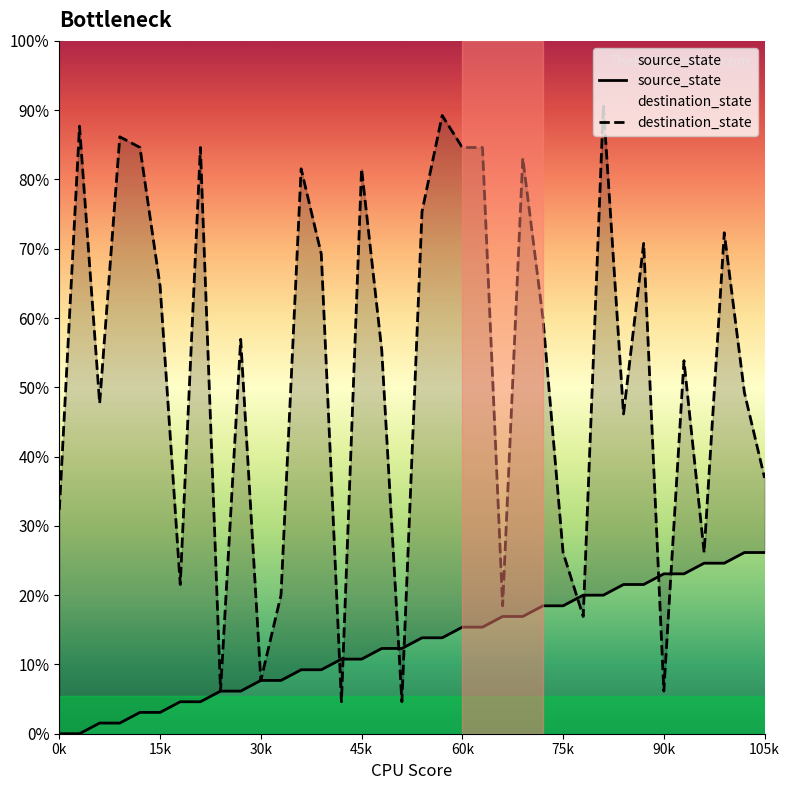

How many lines are shown in the chart?

2